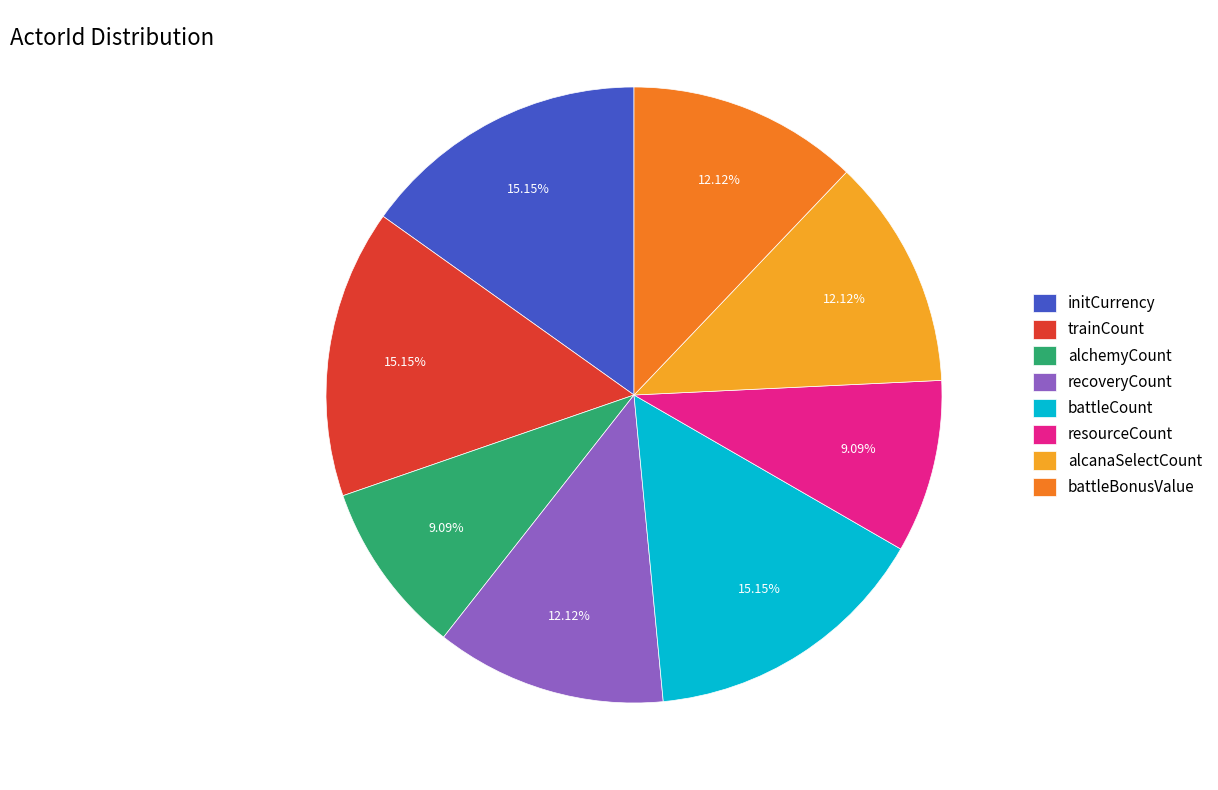

The initCurrency slice represents 15% of the pie. True or false?

True